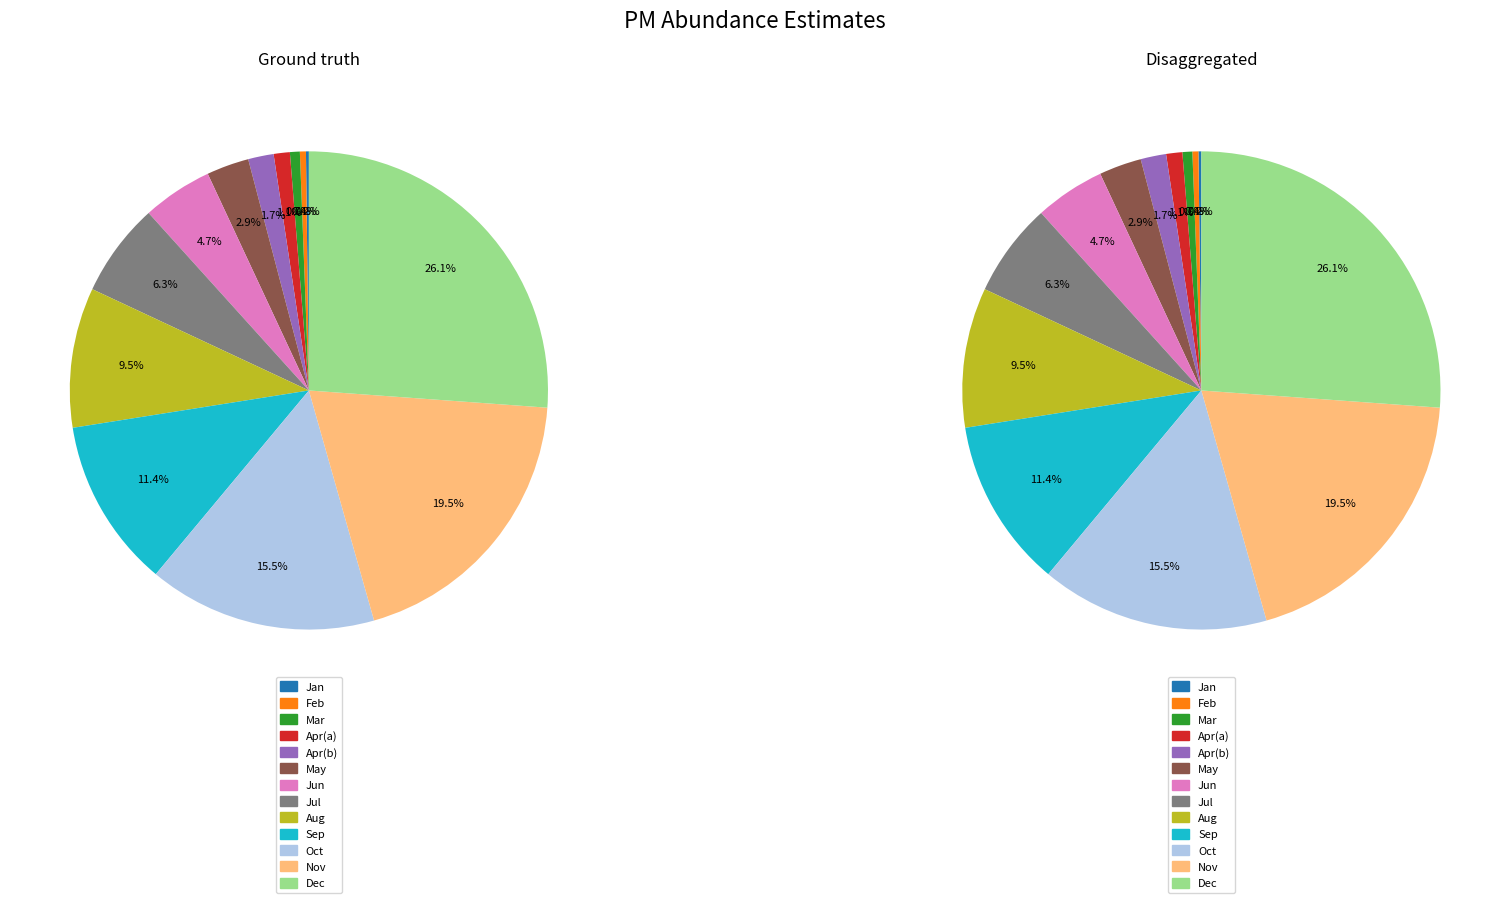

True or false: 4 accounts for 1% of the total.

True